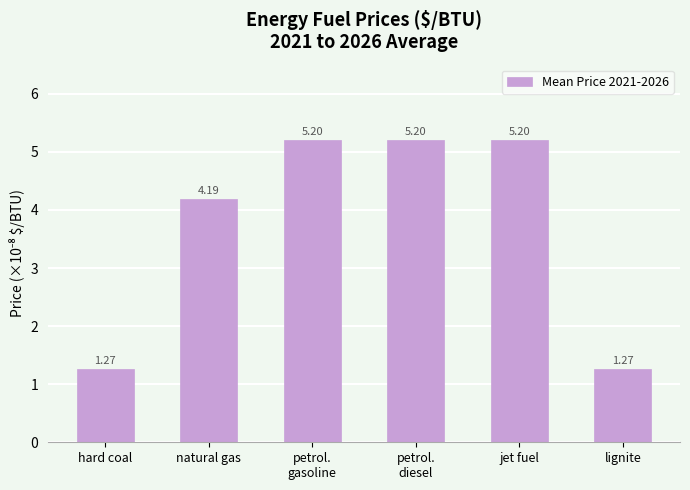

What is the approximate value at petrol.
gasoline?

5.2